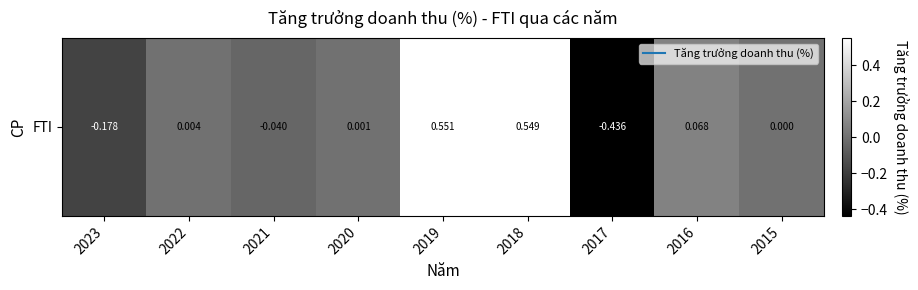

The chart shows a value of 0.2 at 2019. True or false?

False